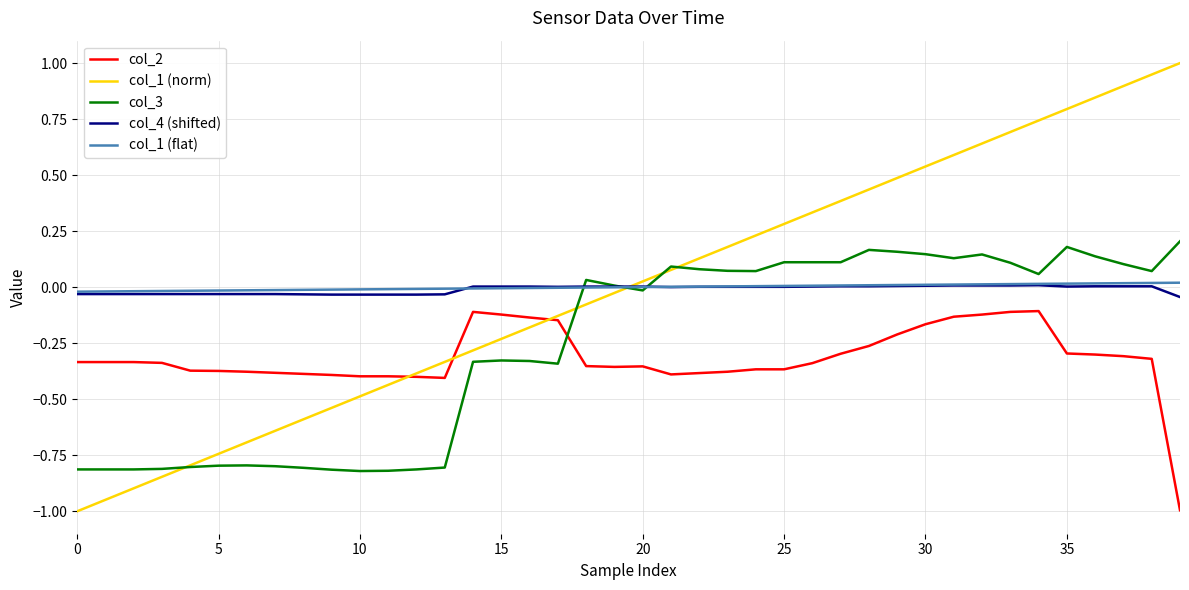

Which series has the widest spread of values?

col_1 (norm)